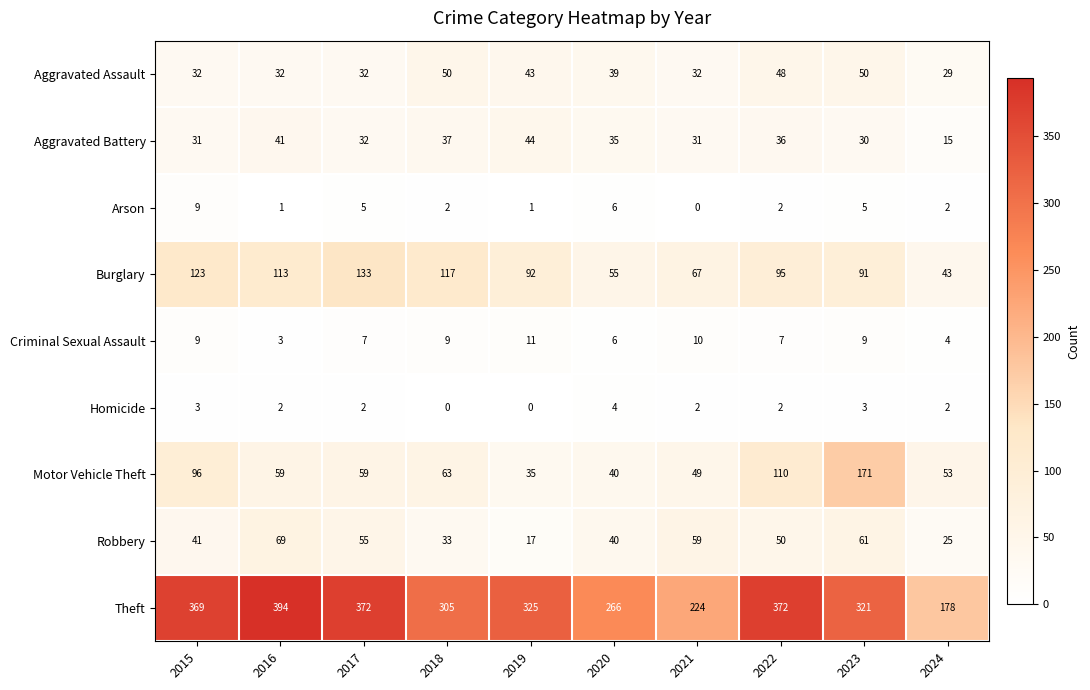

What is the difference between the maximum and minimum values in the Aggravated Battery series?

29